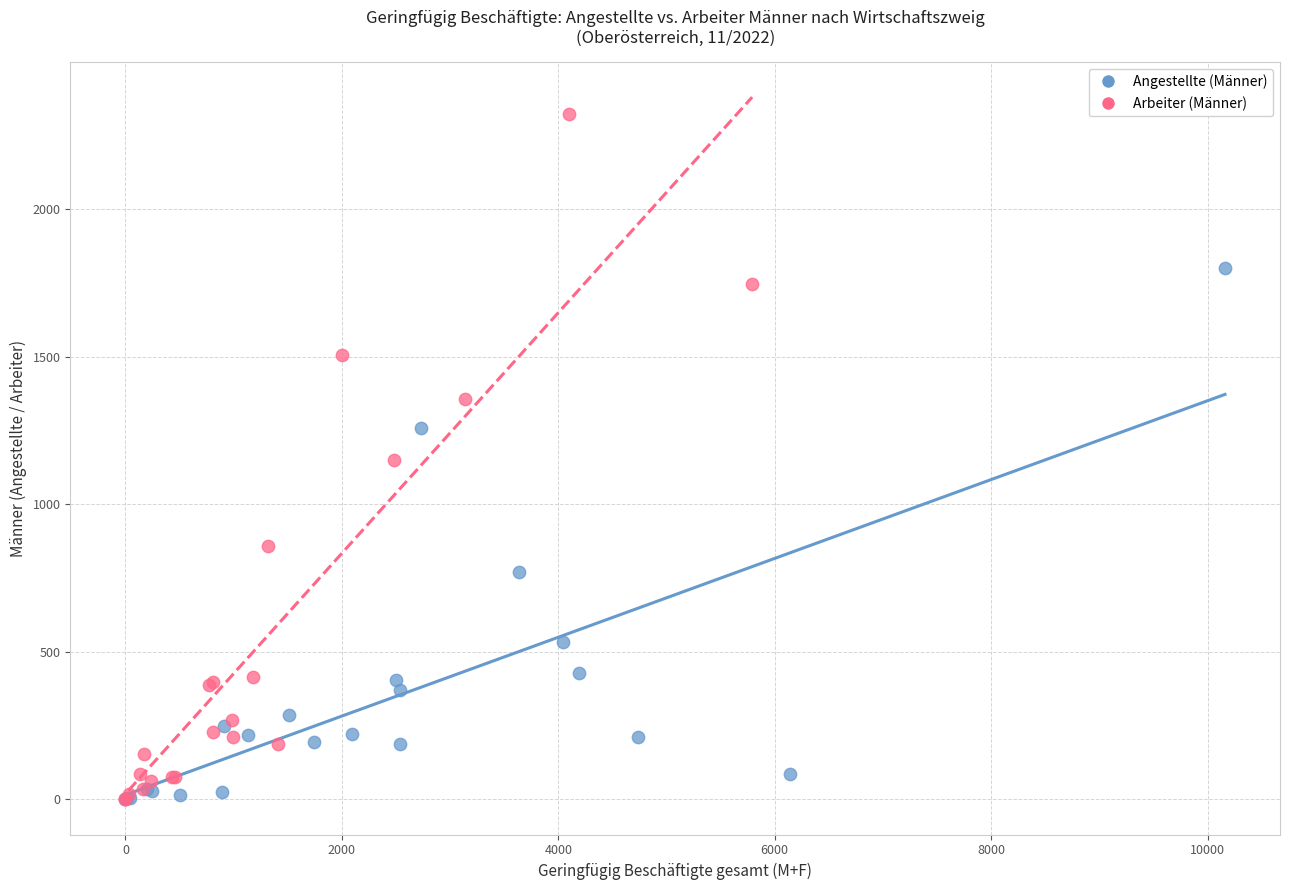

What are all the series names shown in the legend?

Angestellte (Männer), Arbeiter (Männer)